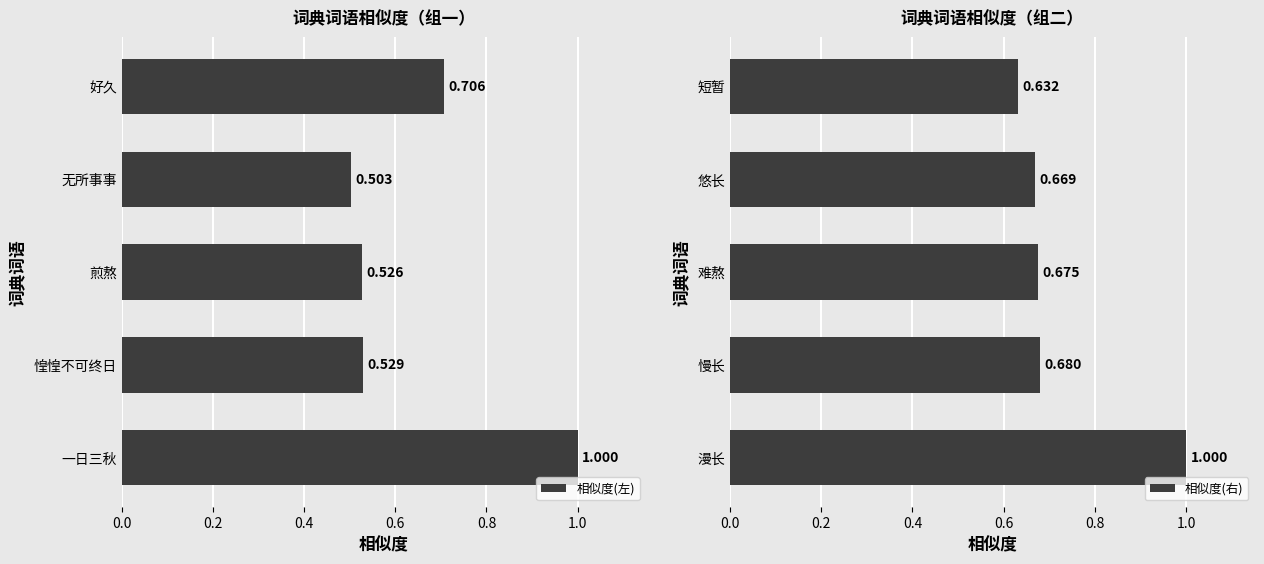

Where is 相似度(右) nearest to the value 0?

短暂